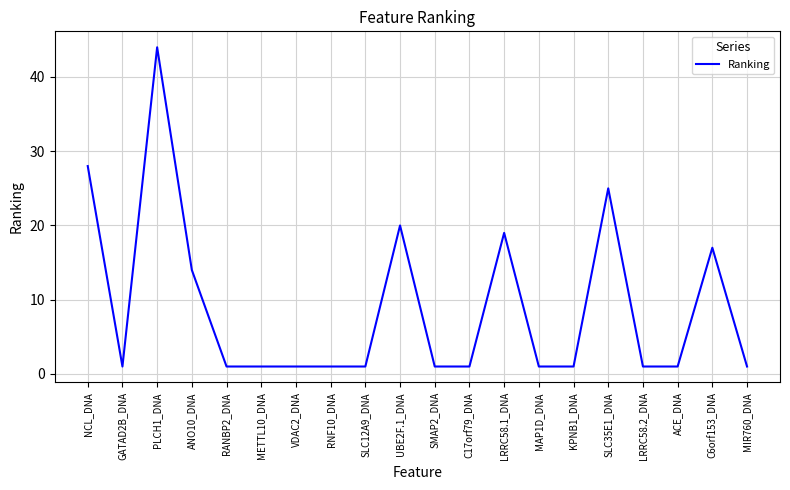

True or false: the data shows 68 at PLCH1_DNA.

False